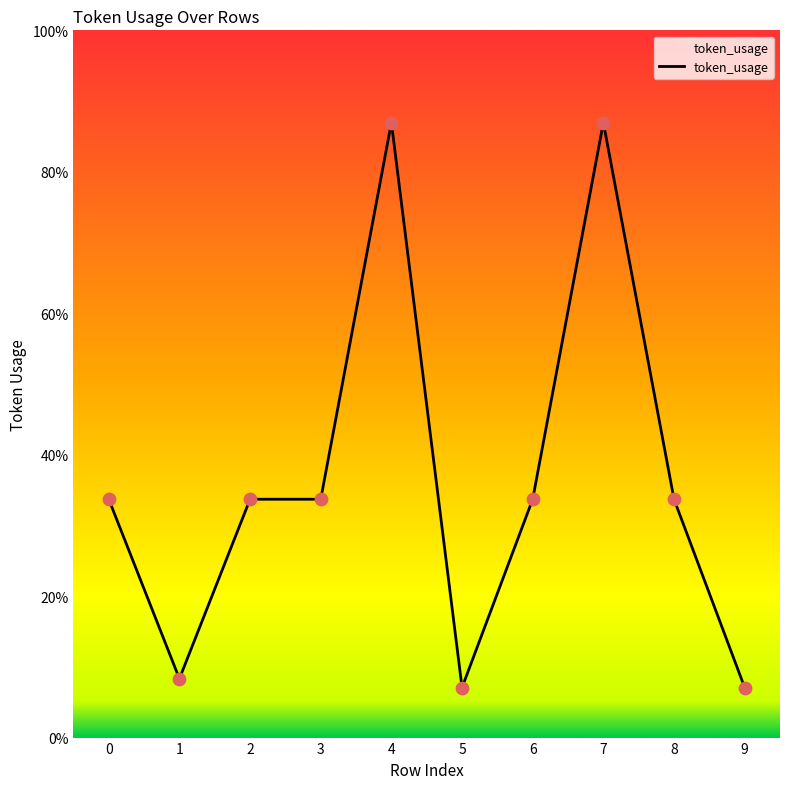

Approximately how many times larger is the value at 7 compared to 4?

1.0